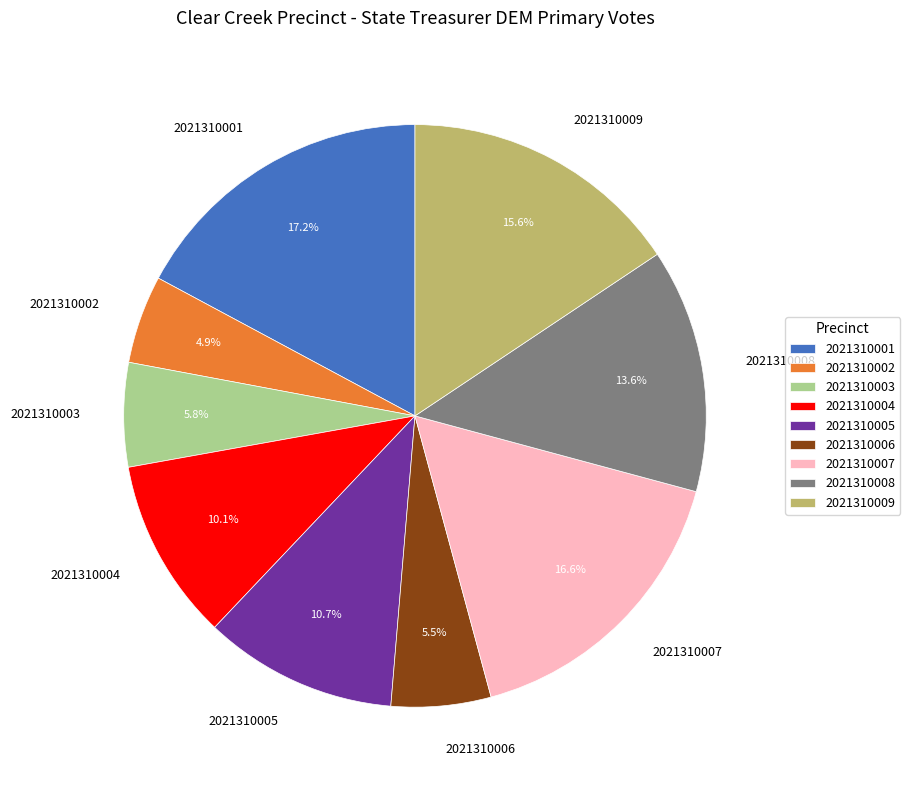

Approximately how many times larger is the value at 2021310008 compared to 2021310009?

0.9